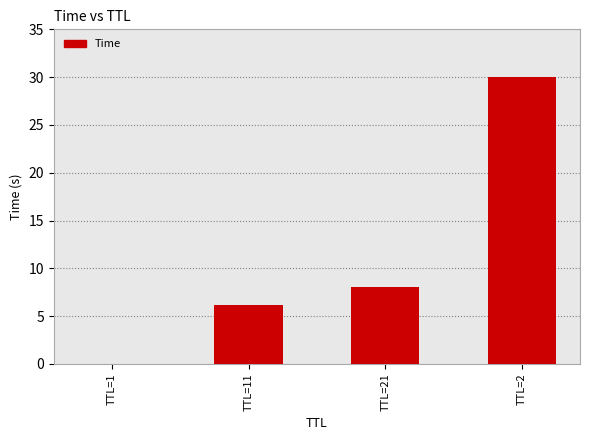

At which label is the value closest to 15?

TTL=21